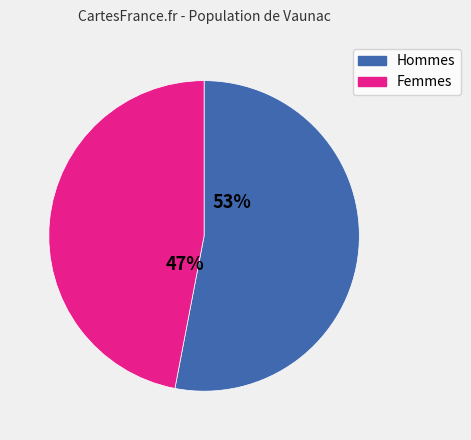

Does any single category account for the majority?

Yes